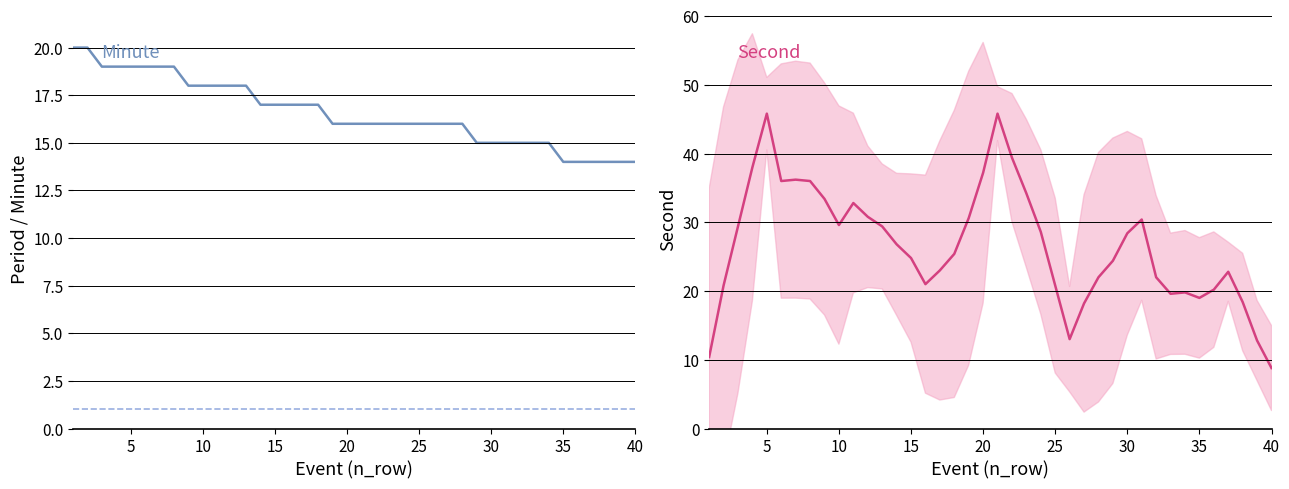

True or false: period and minute intersect in this chart.

False